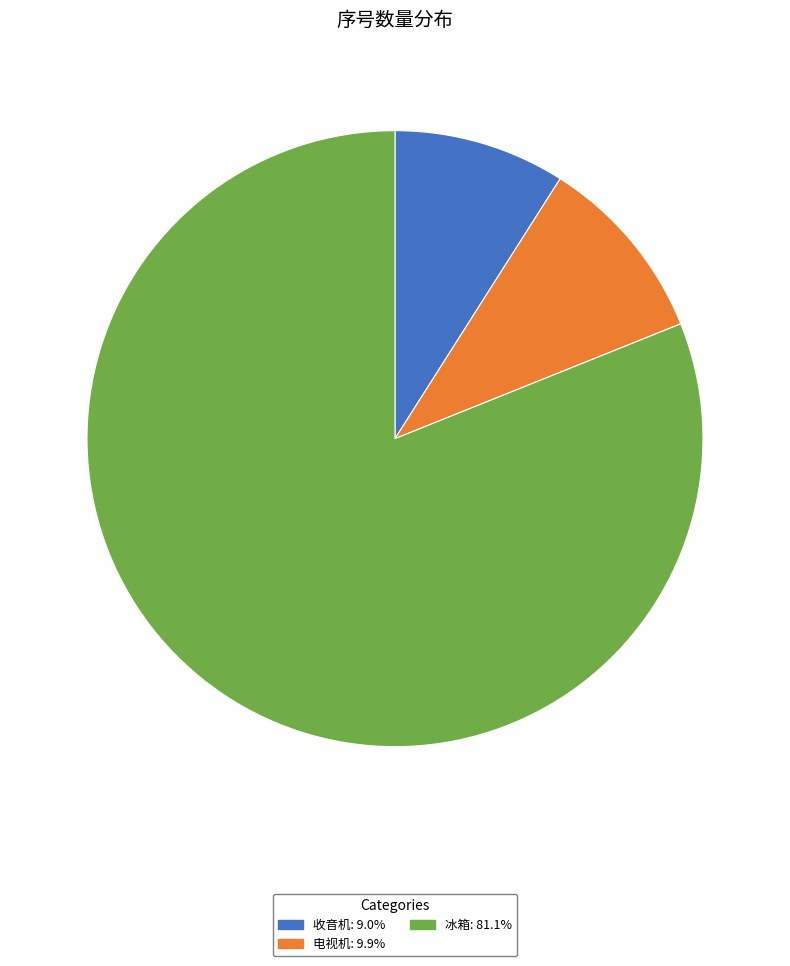

Is the sum of 电视机: 9.9% and 收音机: 9.0% greater than half?

No